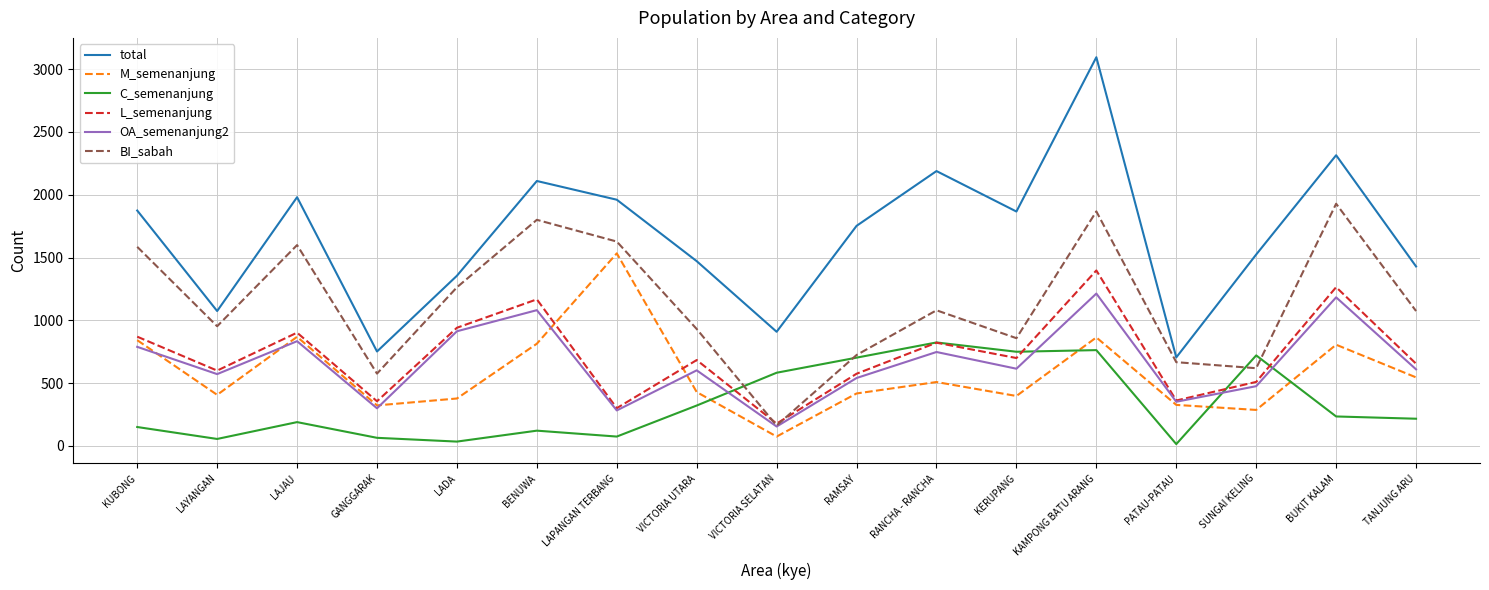

List the series in order of their peak value, highest first.

total, BI_sabah, M_semenanjung, L_semenanjung, OA_semenanjung2, C_semenanjung